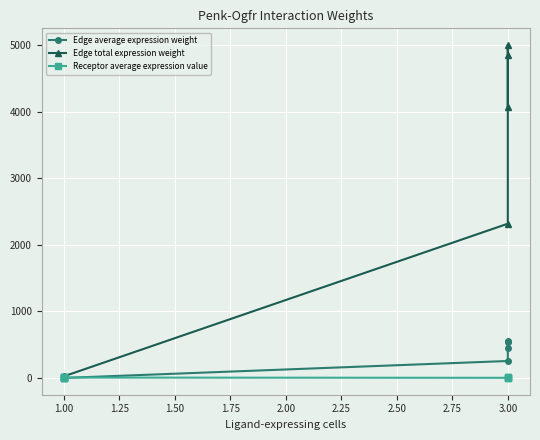

True or false: Edge total expression weight and Receptor average expression value cross at least once.

False